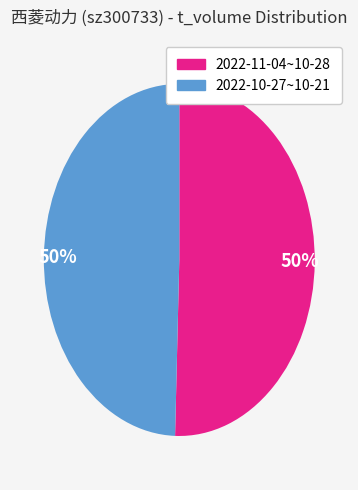

To the nearest percent, what is the average slice percentage?

50%